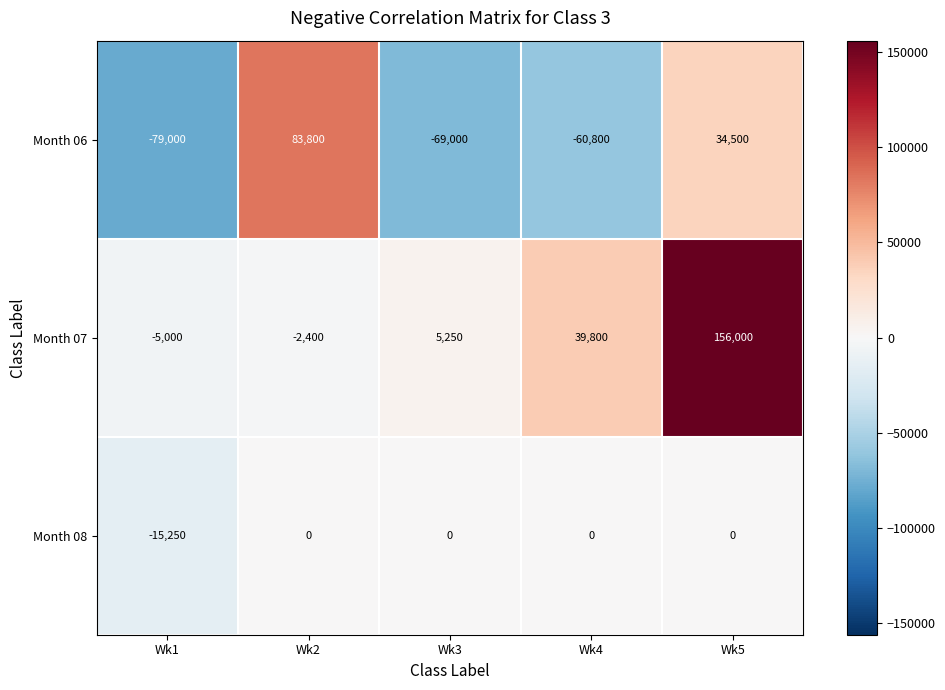

What is the average value of the Month 07 series?

38730